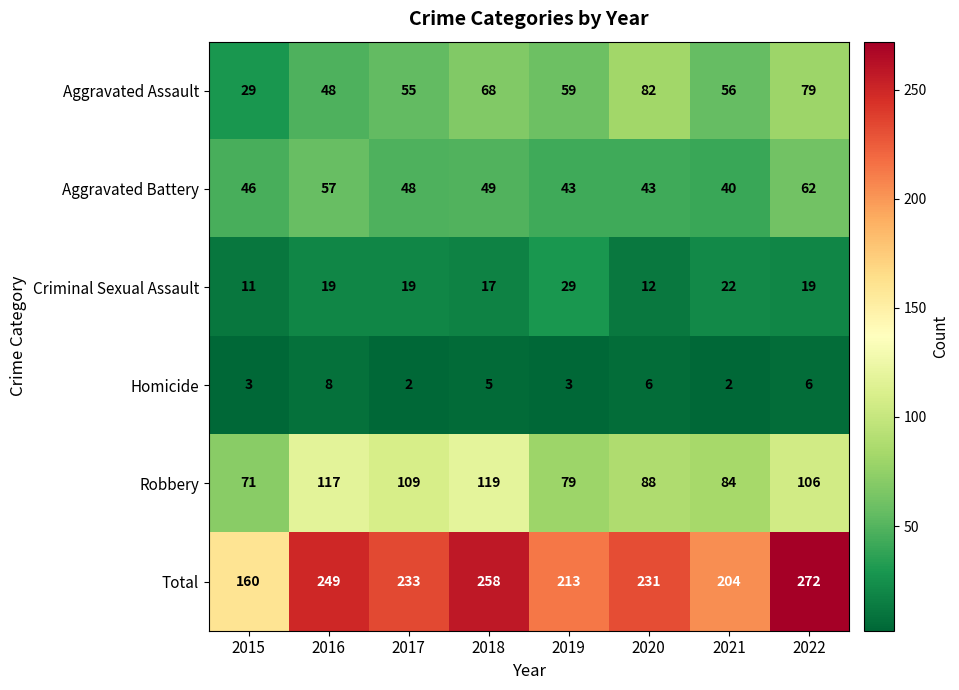

Which category has the lowest value in the Robbery series?

2015